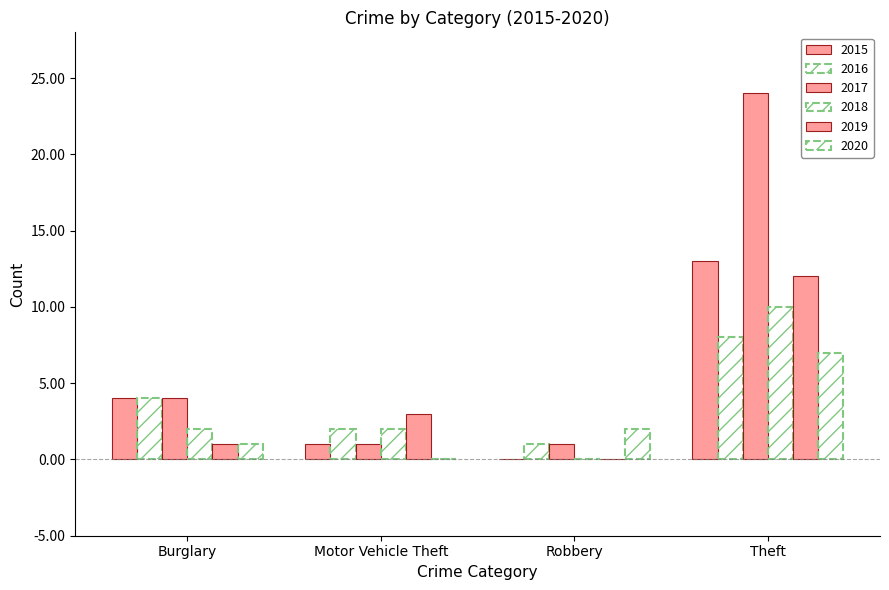

Which series has the largest total across all categories?

2017